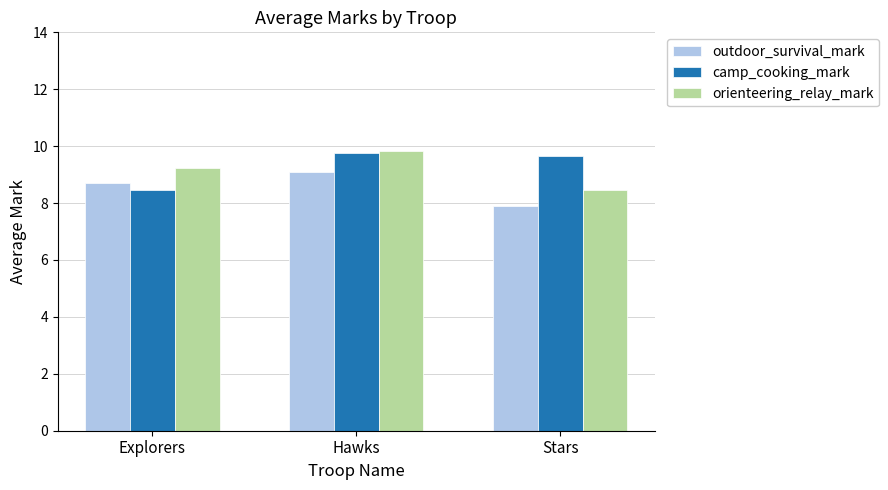

What is the greatest value displayed?

9.8